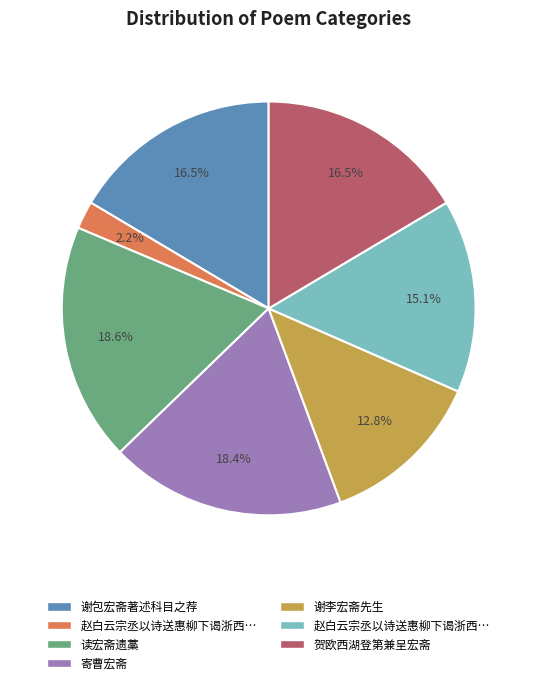

Is there a majority slice in this chart?

No